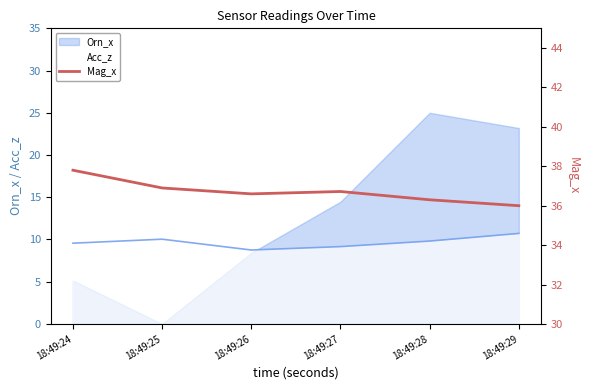

Is the value of Orn_x at 18:49:26 greater than the value of Acc_z at 18:49:28?

No